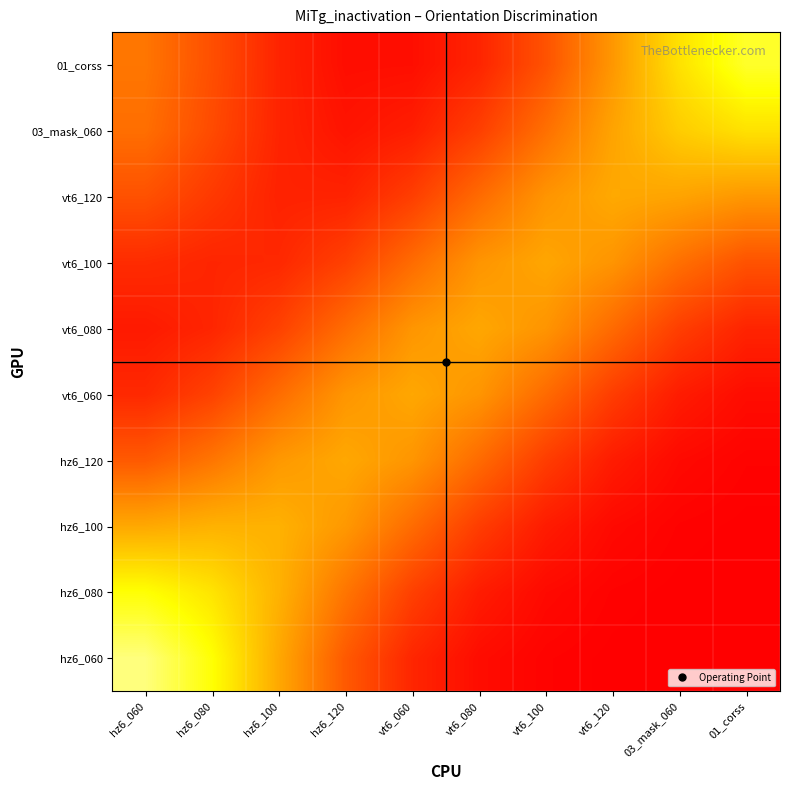

Which has a higher value, hz6_120 or vt6_060?

hz6_120